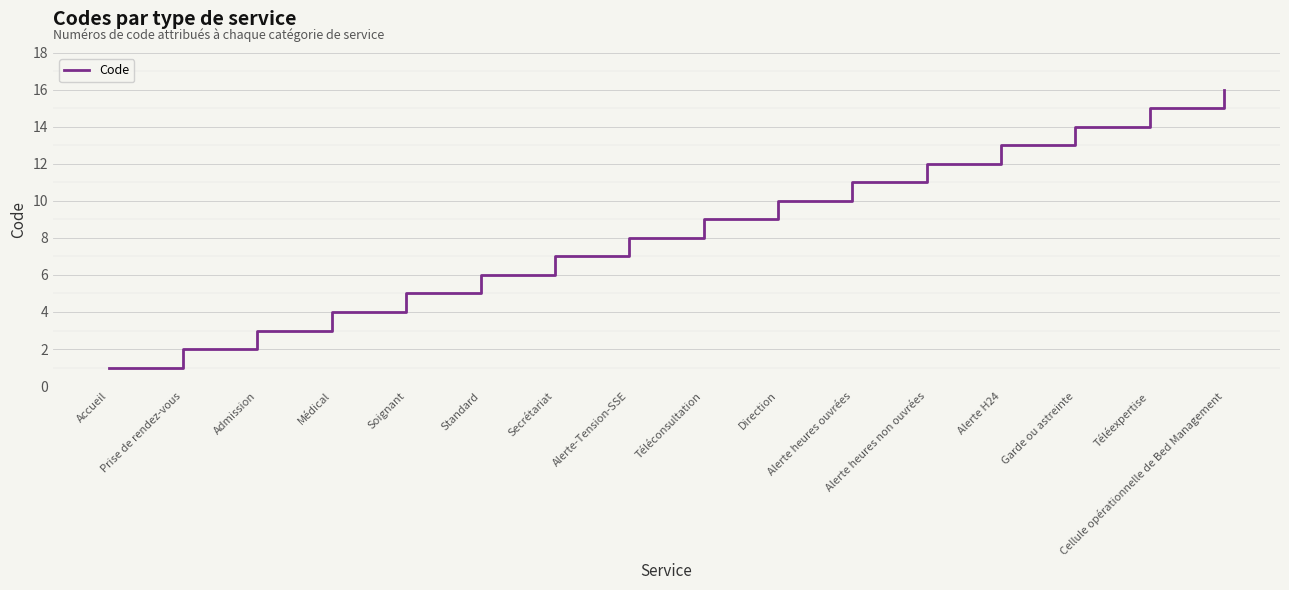

Reading right to left, transcribe all the data shown in this chart.

Cellule opérationnelle de Bed Management=16	Téléexpertise=15	Garde ou astreinte=14	Alerte H24=13	Alerte heures non ouvrées=12	Alerte heures ouvrées=11	Direction=10	Téléconsultation=9	Alerte-Tension-SSE=8	Secrétariat=7	Standard=6	Soignant=5	Médical=4	Admission=3	Prise de rendez-vous=2	Accueil=1